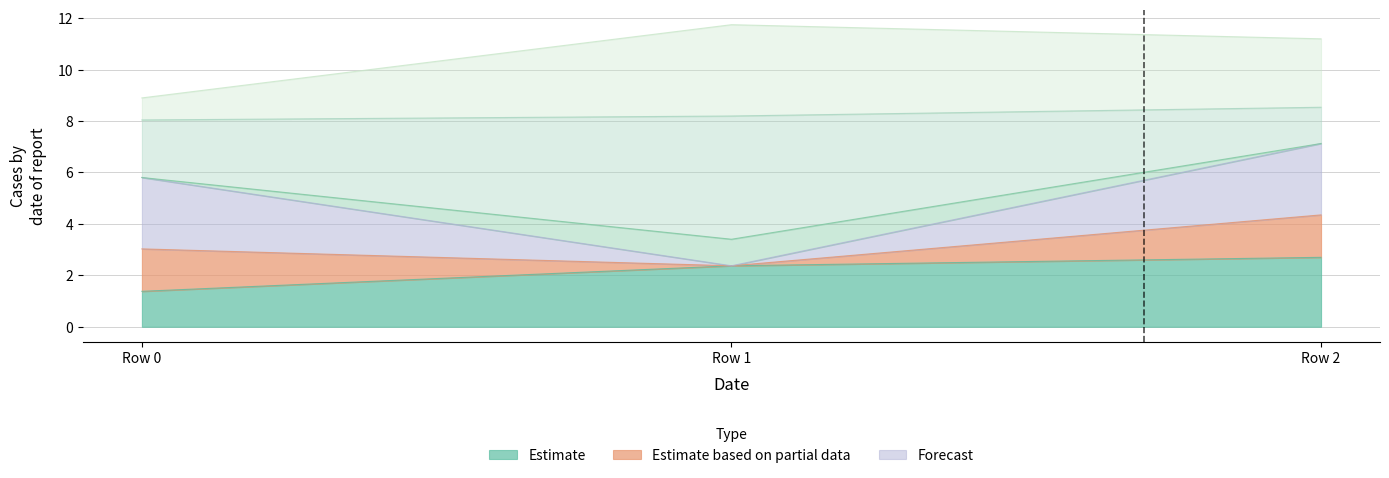

At how many categories does at least one series exceed 2?

3